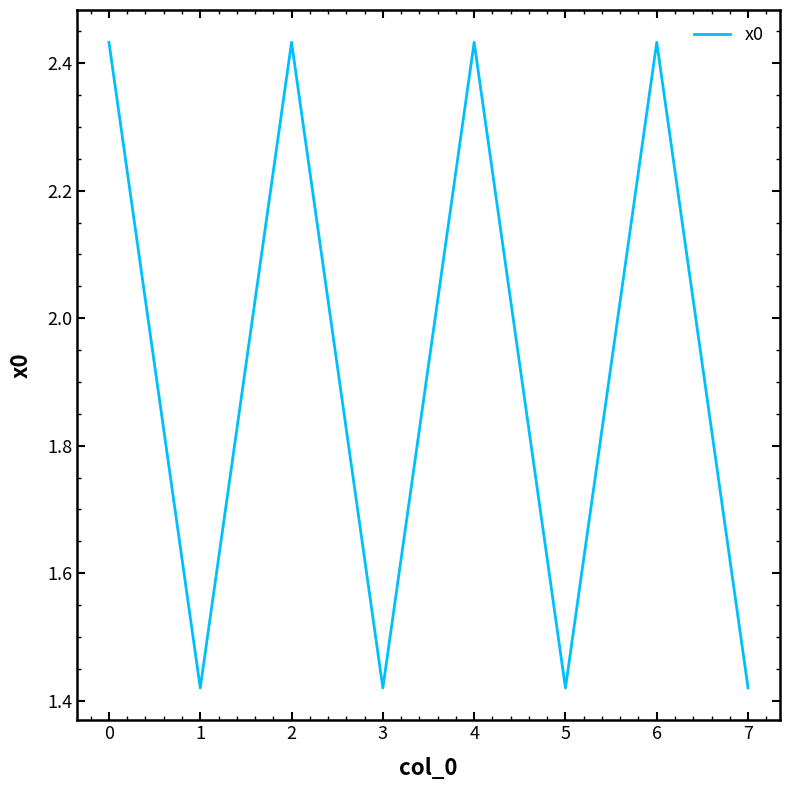

What is the change in value from 0 to 3?

-1.0